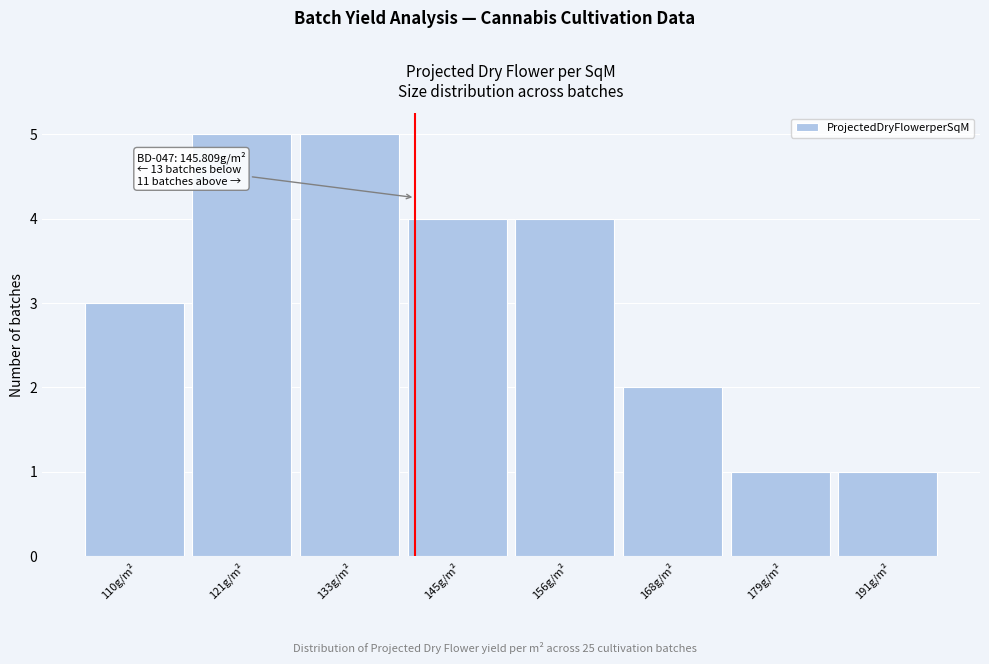

Reading right to left, transcribe all the data shown in this chart.

191g/m²=1	179g/m²=1	168g/m²=2	156g/m²=4	145g/m²=4	133g/m²=5	121g/m²=5	110g/m²=3